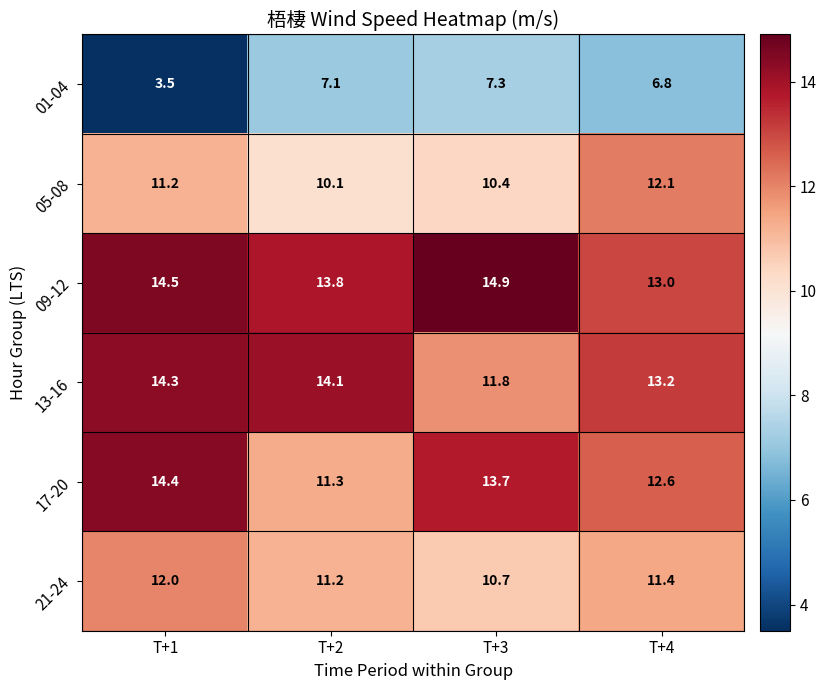

Which series has the largest range (max minus min)?

01-04